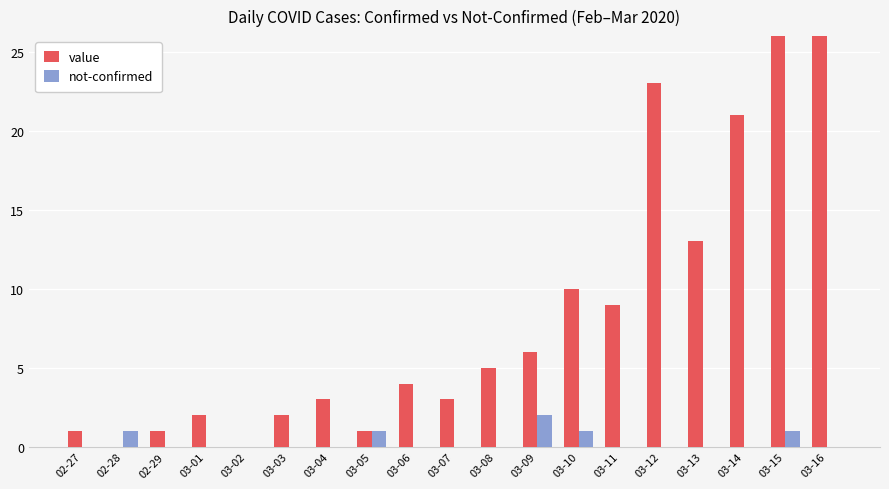

Reading left to right, what are all the values shown in this chart?

value: 02-27=1	02-28=0	02-29=1	03-01=2	03-02=0	03-03=2	03-04=3	03-05=1	03-06=4	03-07=3	03-08=5	03-09=6	03-10=10	03-11=9	03-12=23	03-13=13	03-14=21	03-15=28	03-16=33
not-confirmed: 02-27=0	02-28=1	02-29=0	03-01=0	03-02=0	03-03=0	03-04=0	03-05=1	03-06=0	03-07=0	03-08=0	03-09=2	03-10=1	03-11=0	03-12=0	03-13=0	03-14=0	03-15=1	03-16=0